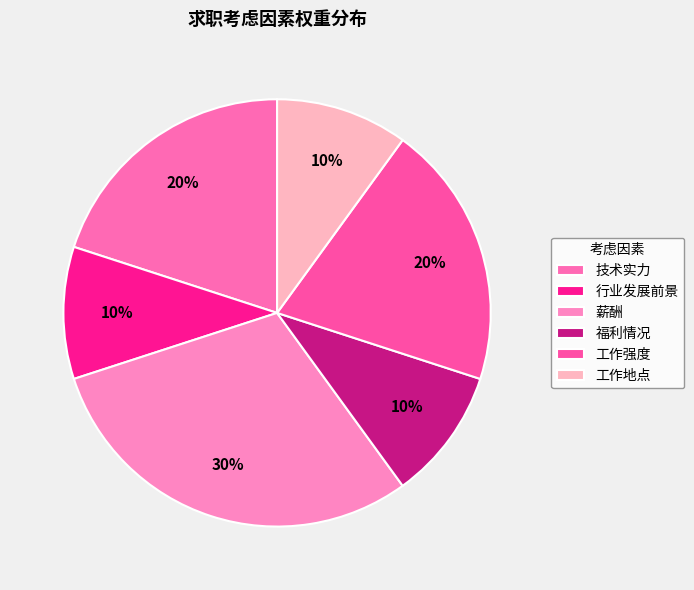

What is the largest slice in the pie chart?

薪酬